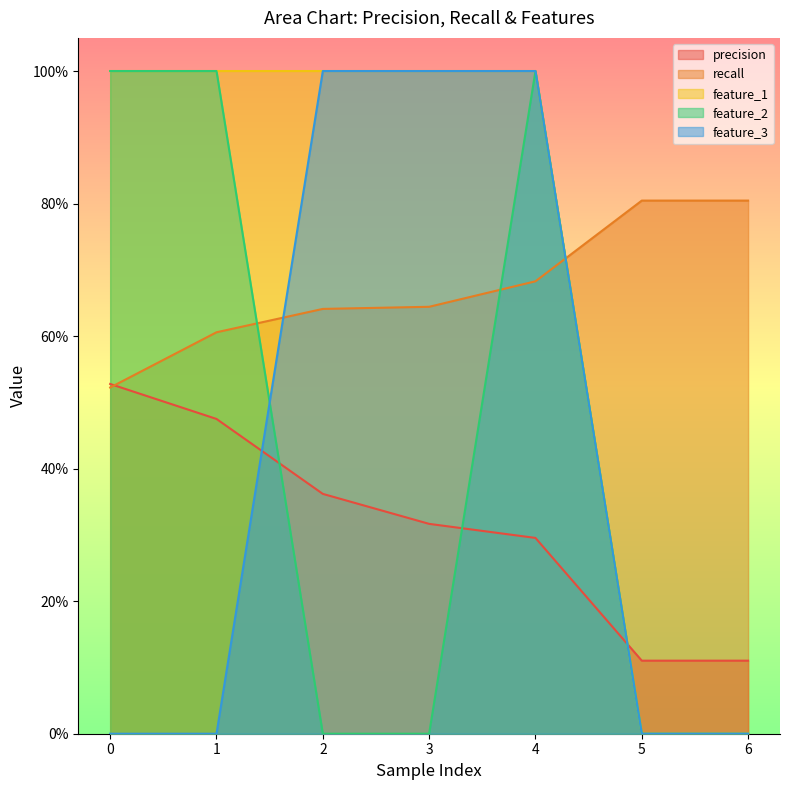

Reading right to left, list all the values displayed in this chart.

precision: 6=0.1	5=0.1	4=0.3	3=0.3	2=0.4	1=0.5	0=0.5
recall: 6=0.8	5=0.8	4=0.7	3=0.6	2=0.6	1=0.6	0=0.5
feature_1: 6=0.0	5=0.0	4=1.0	3=1.0	2=1.0	1=1.0	0=1.0
feature_2: 6=0.0	5=0.0	4=1.0	3=0.0	2=0.0	1=1.0	0=1.0
feature_3: 6=0.0	5=0.0	4=1.0	3=1.0	2=1.0	1=0.0	0=0.0